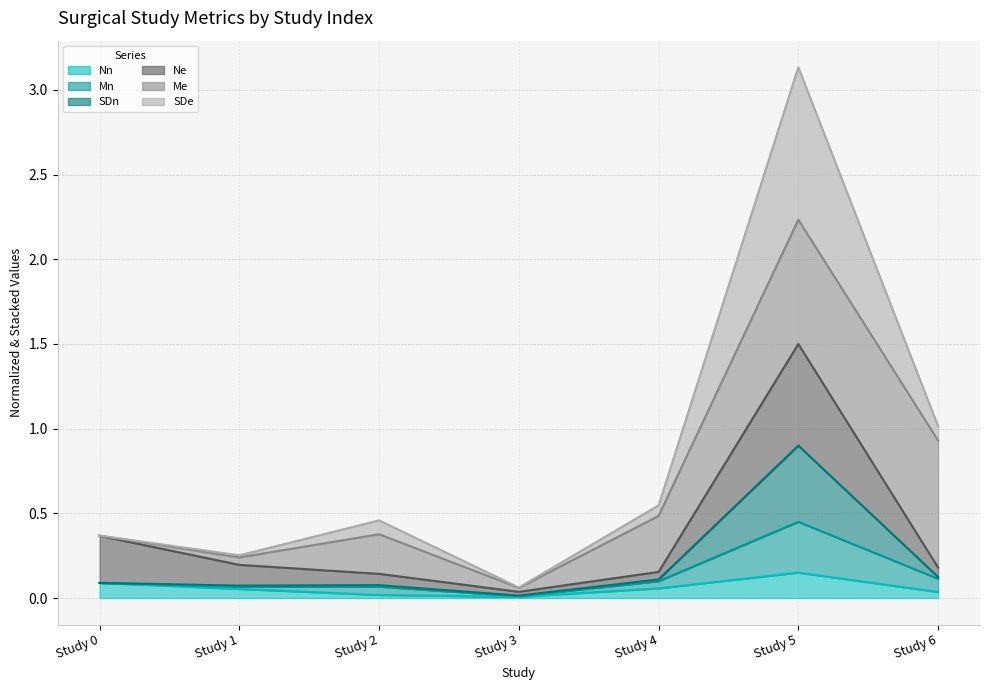

In SDn, how many points are lower than both neighbors (excluding endpoints)?

2